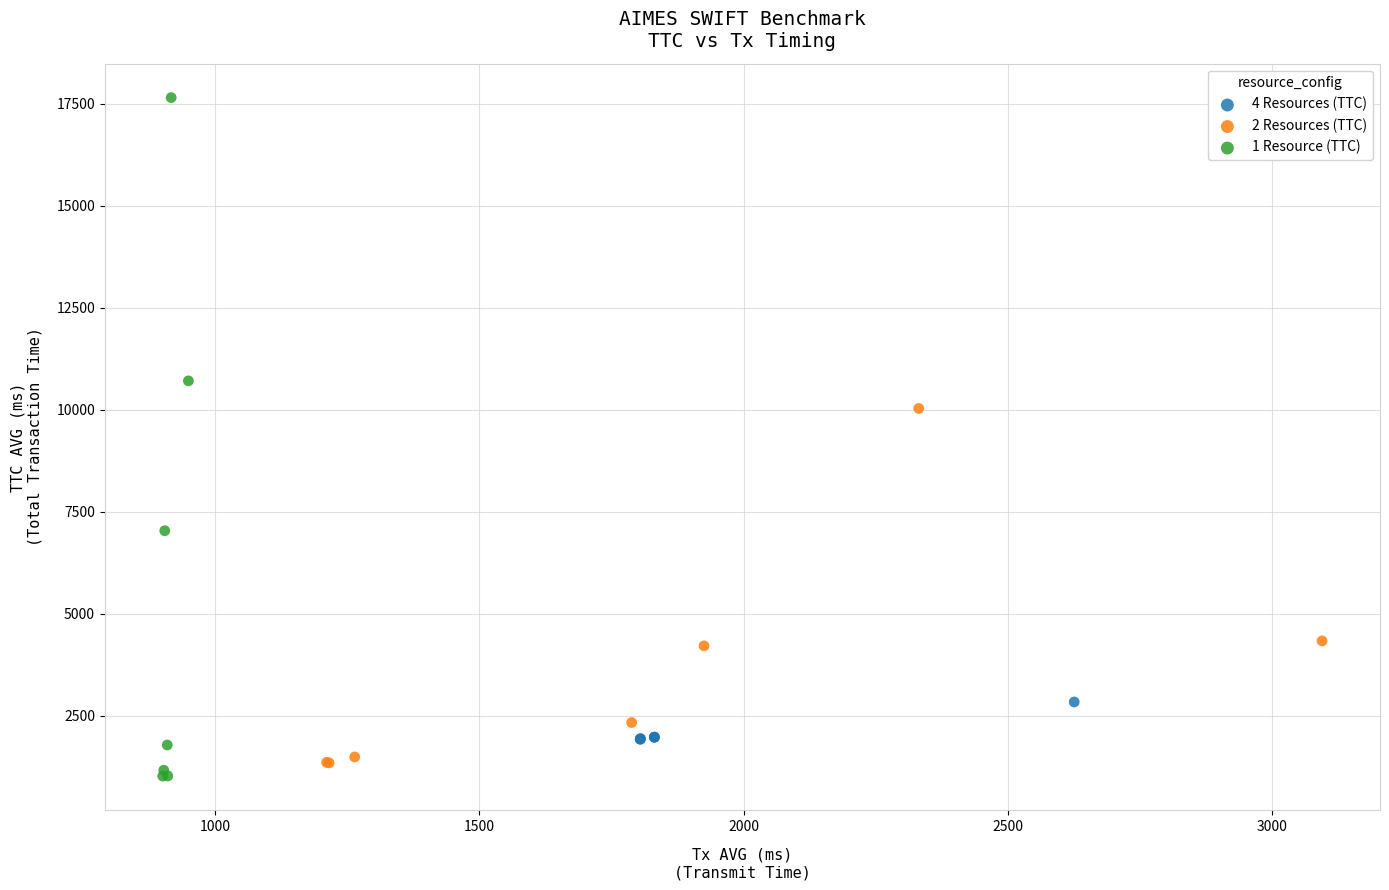

Which series contains the lowest Y value?

1 Resource (TTC)